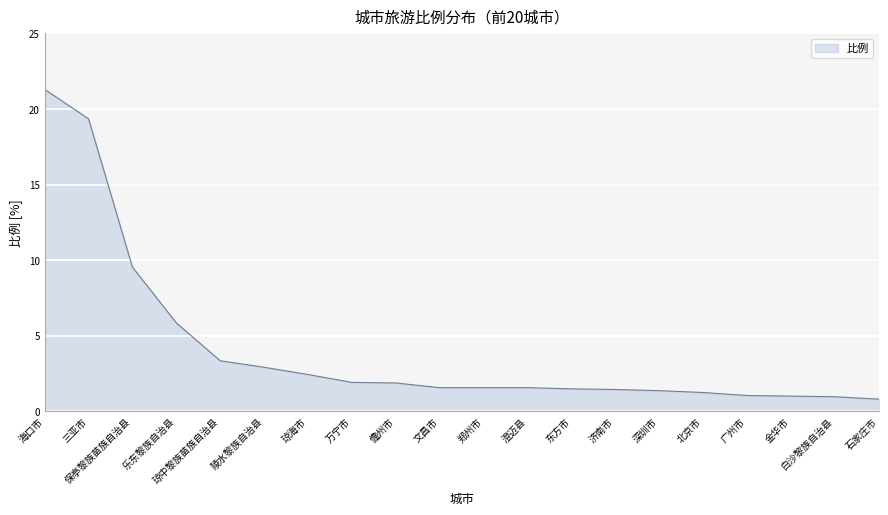

The value at 乐东黎族自治县 is 9.4. True or false?

False